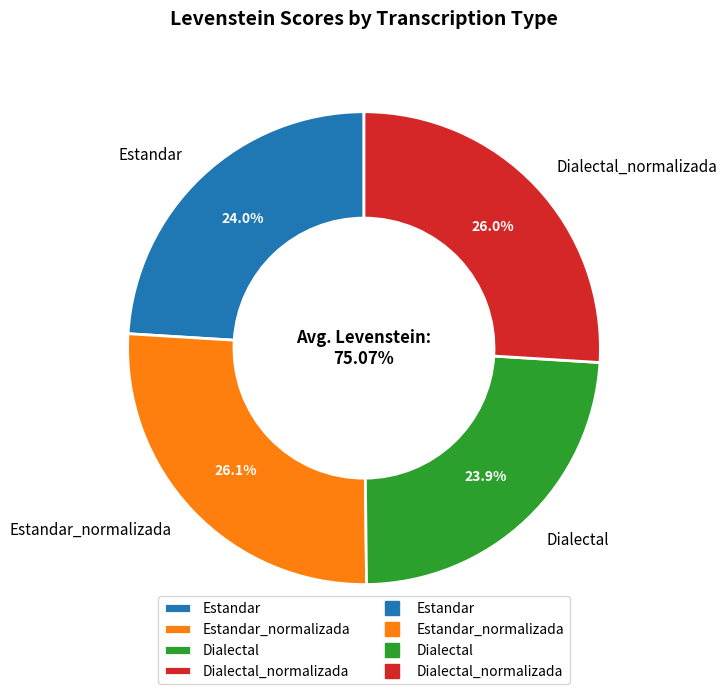

Approximately how many times larger is the value at Dialectal compared to Dialectal_normalizada?

0.9